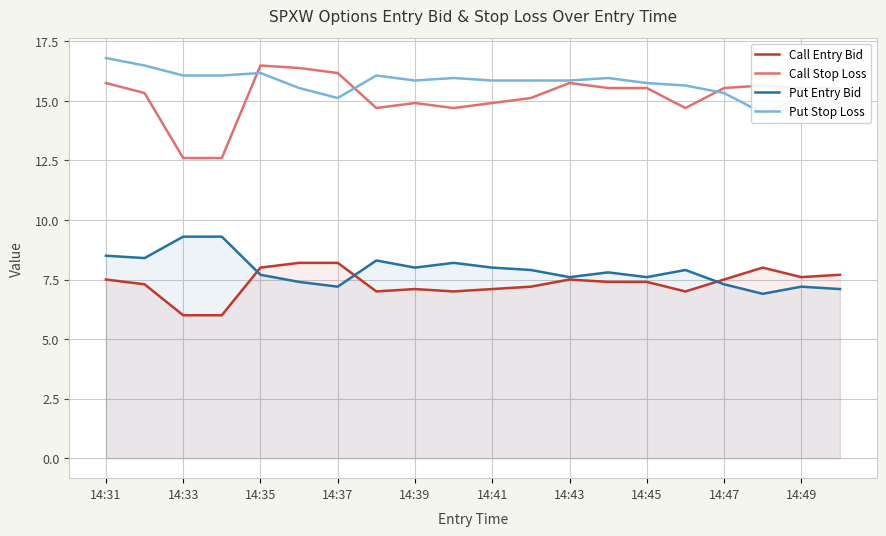

List the series in order of their peak value, lowest first.

Call Entry Bid, Put Entry Bid, Call Stop Loss, Put Stop Loss